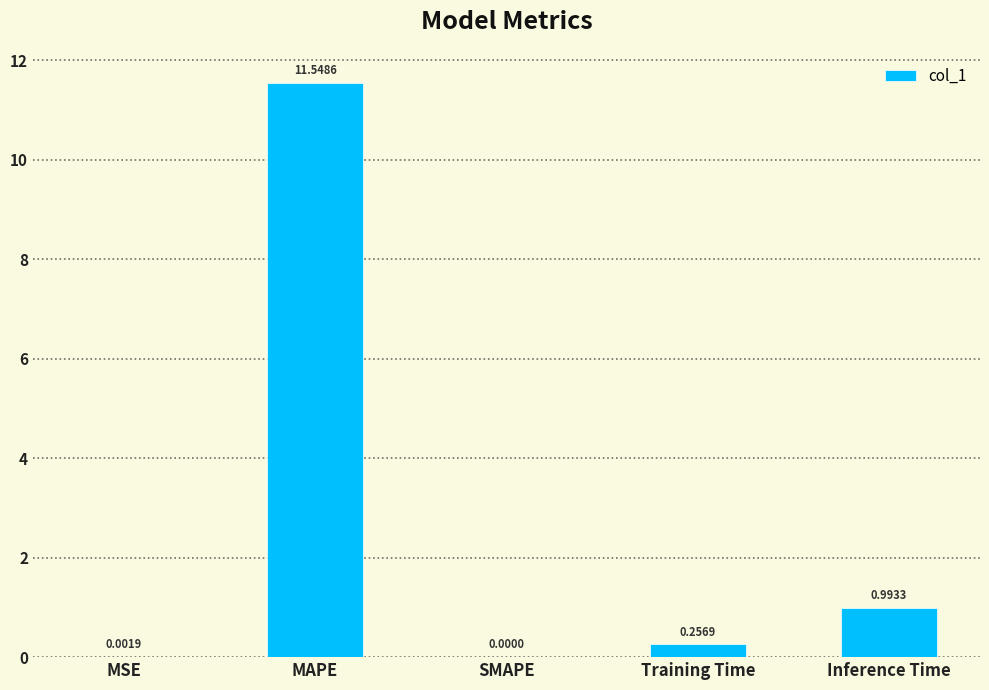

Which has a higher value, MAPE or MSE?

MAPE